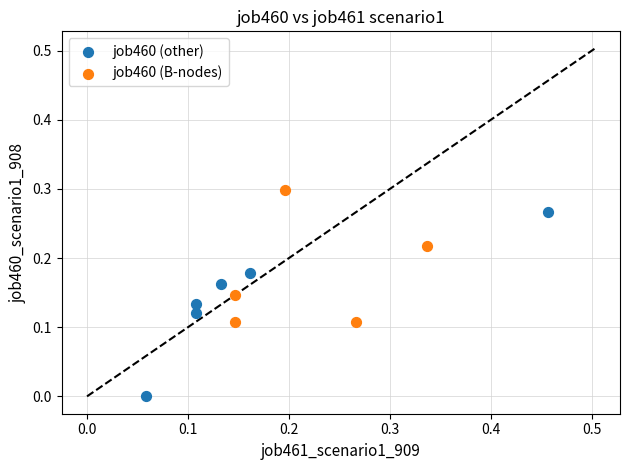

Which series reaches the maximum Y coordinate?

job460 (B-nodes)